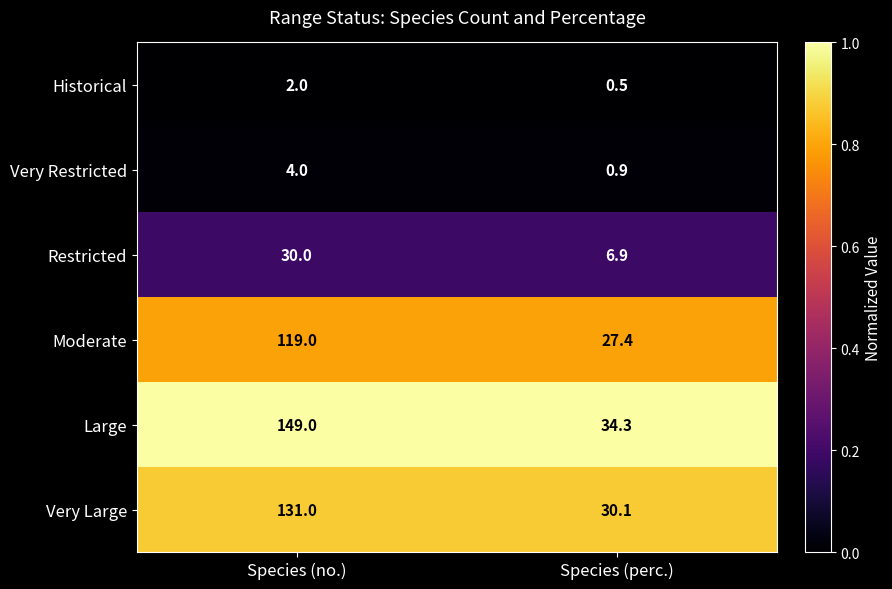

Which series has the widest spread of values?

Large